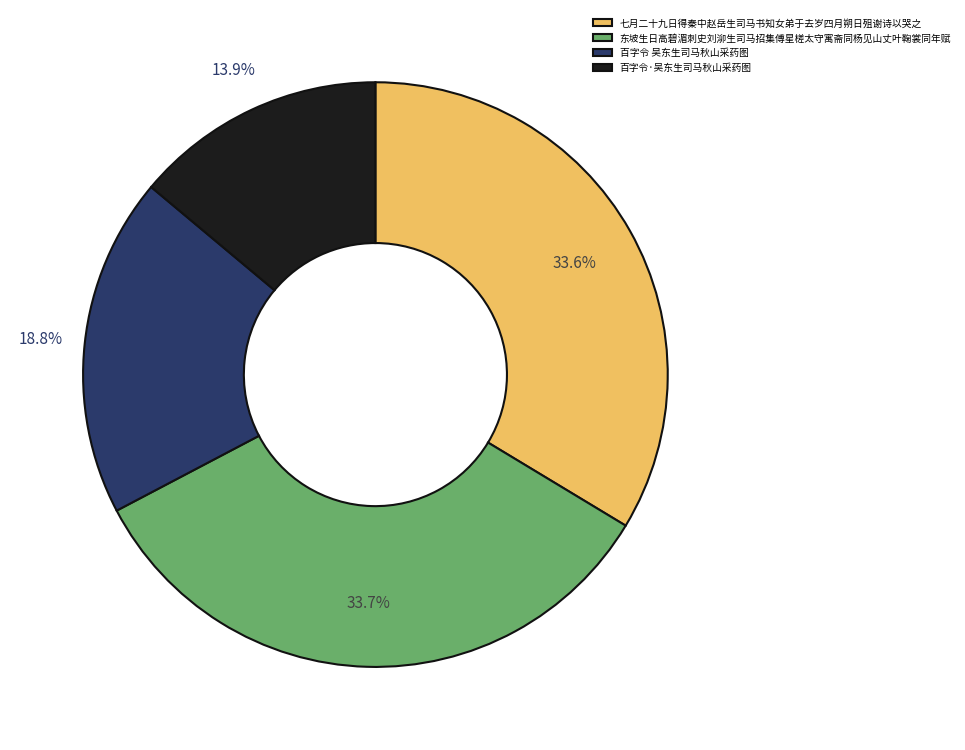

Is 七月二十九日得秦中赵岳生司马书知女弟于去岁四月朔日殂谢诗以哭之 the majority of the pie?

No